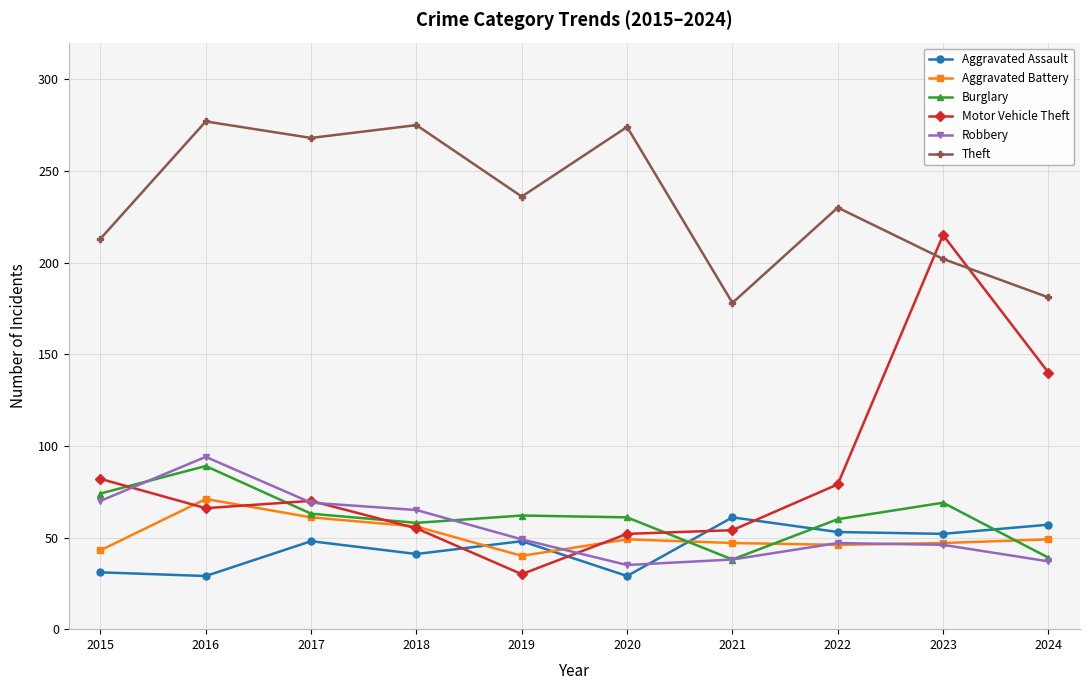

List the series in order of their peak value, lowest first.

Aggravated Assault, Aggravated Battery, Burglary, Robbery, Motor Vehicle Theft, Theft